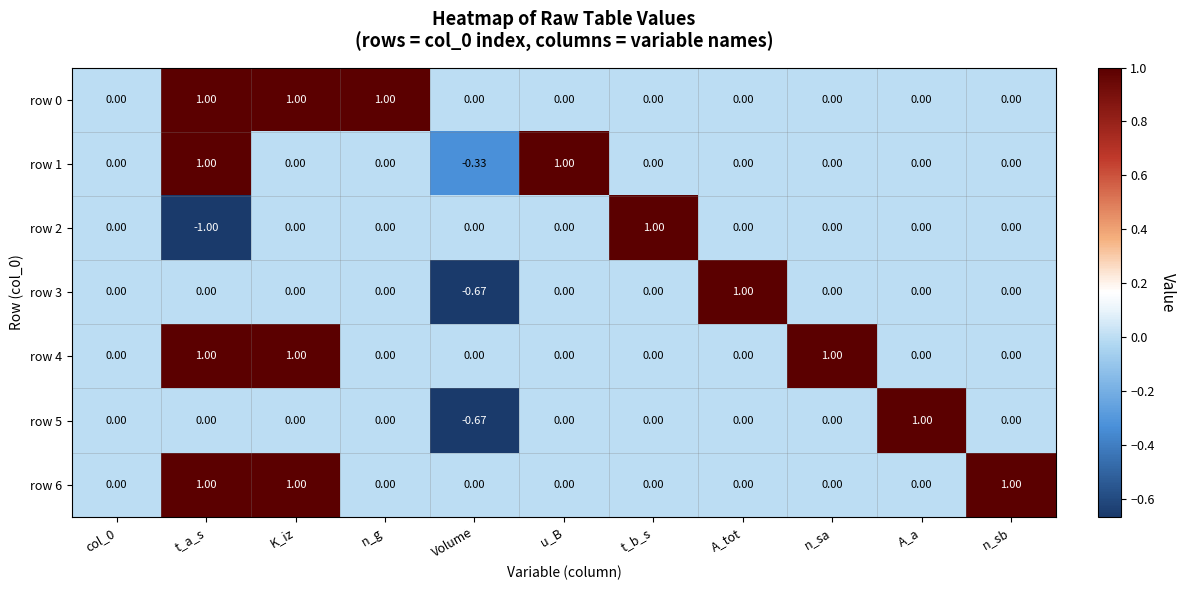

Count the number of data series in this chart.

7